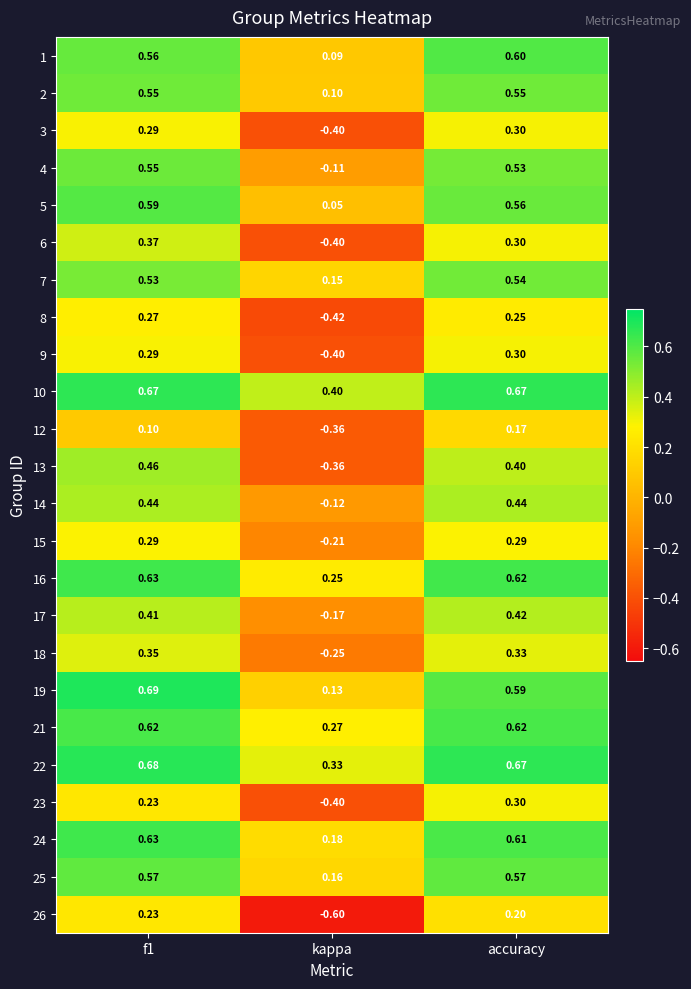

Is the value of 9 at accuracy greater than the value of 22 at accuracy?

No